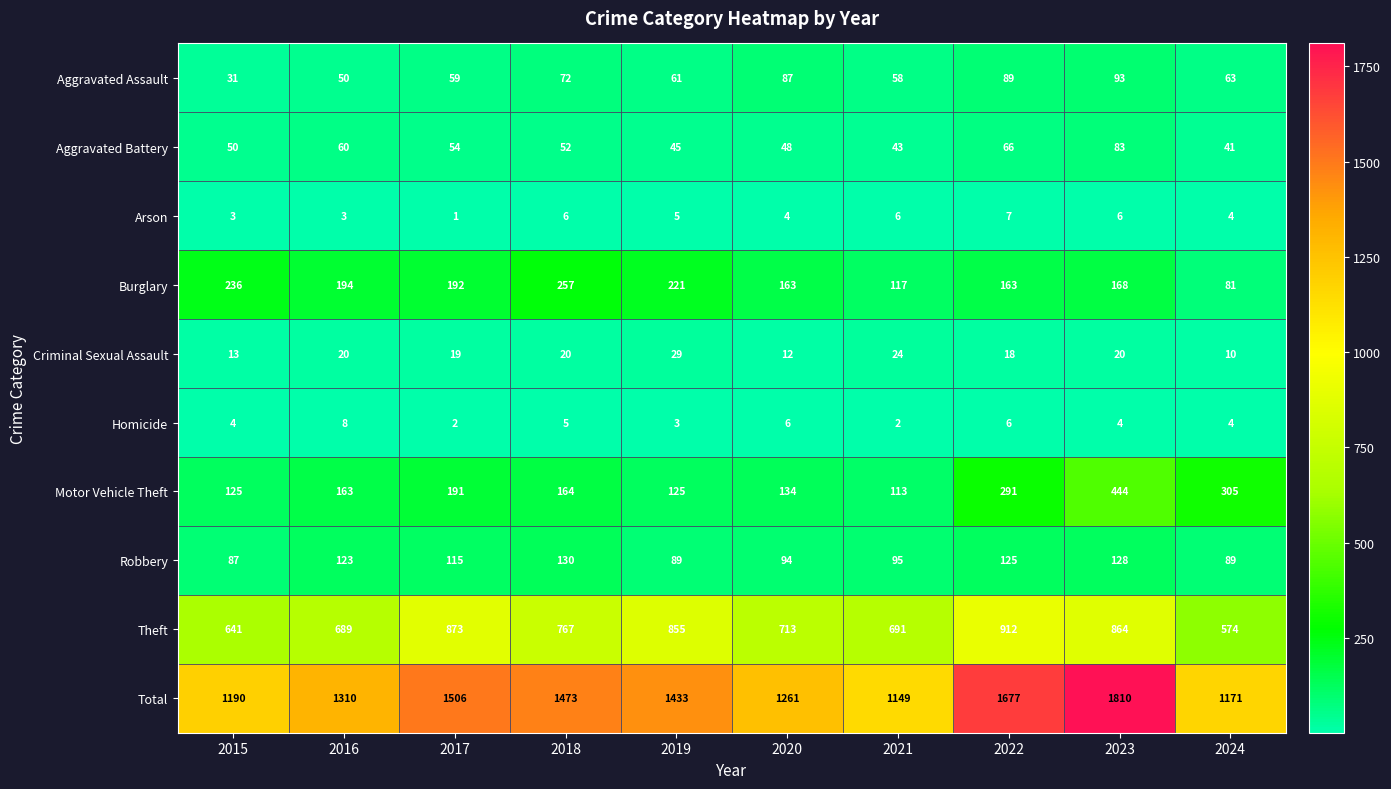

Which series has the largest range (max minus min)?

Total